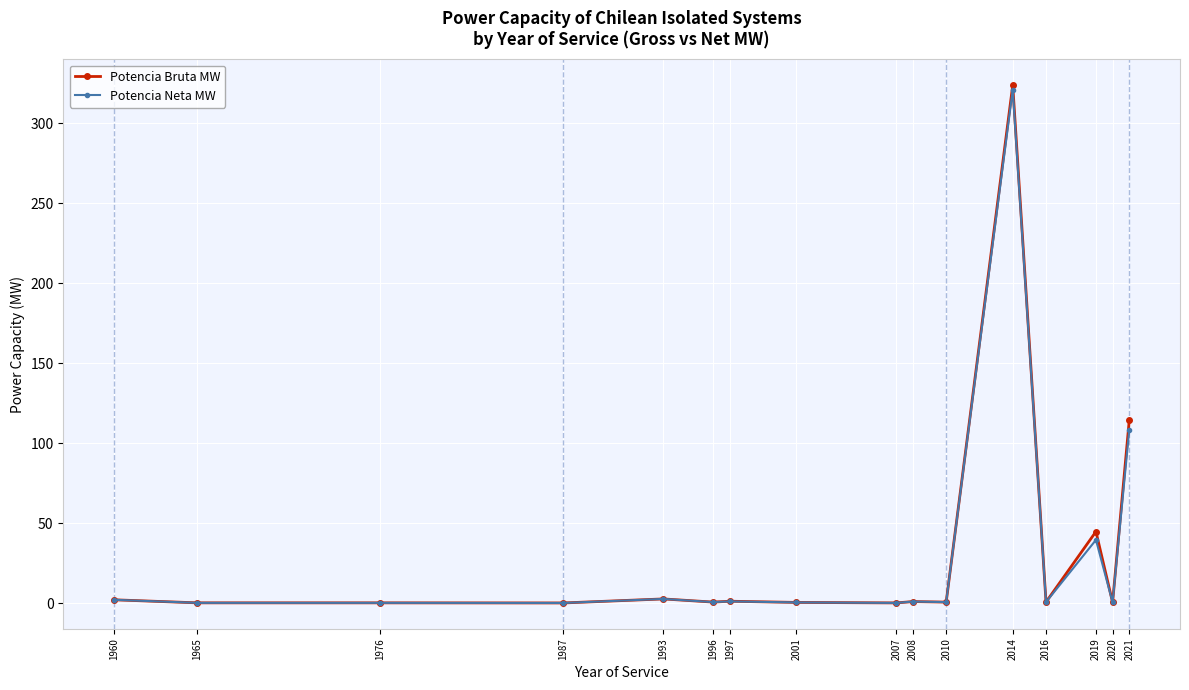

How many lines are shown in the chart?

2